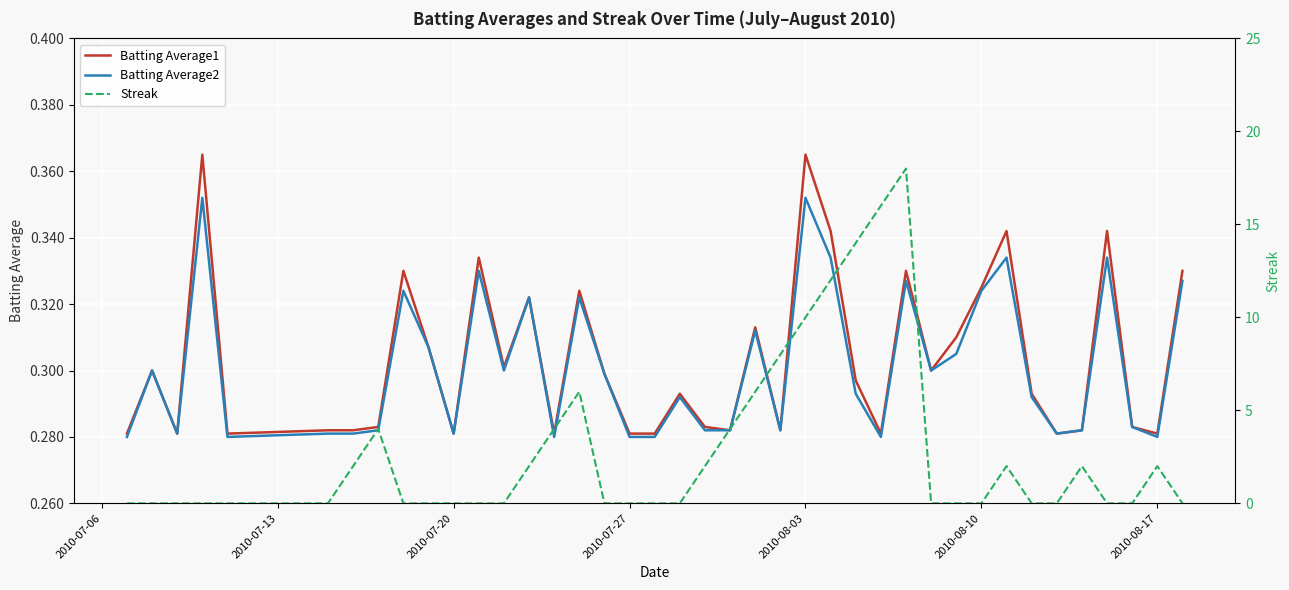

Which series has the largest total across all categories?

Streak